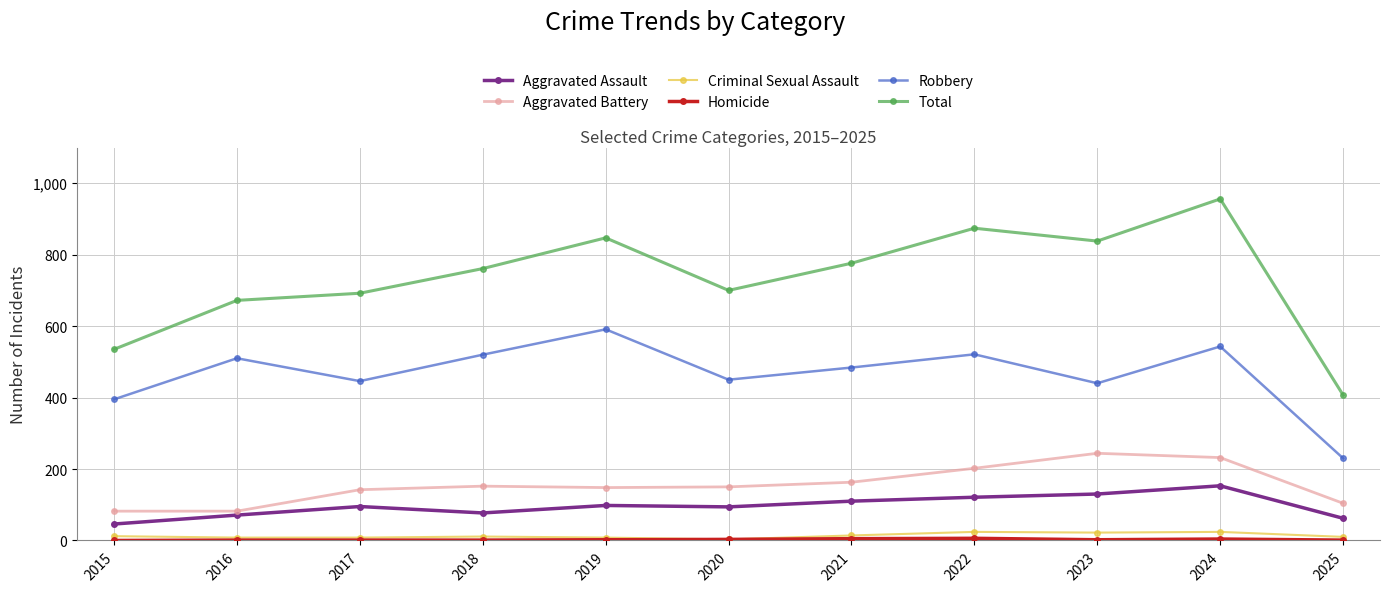

True or false: Robbery has a value of 274 at 2022.

False